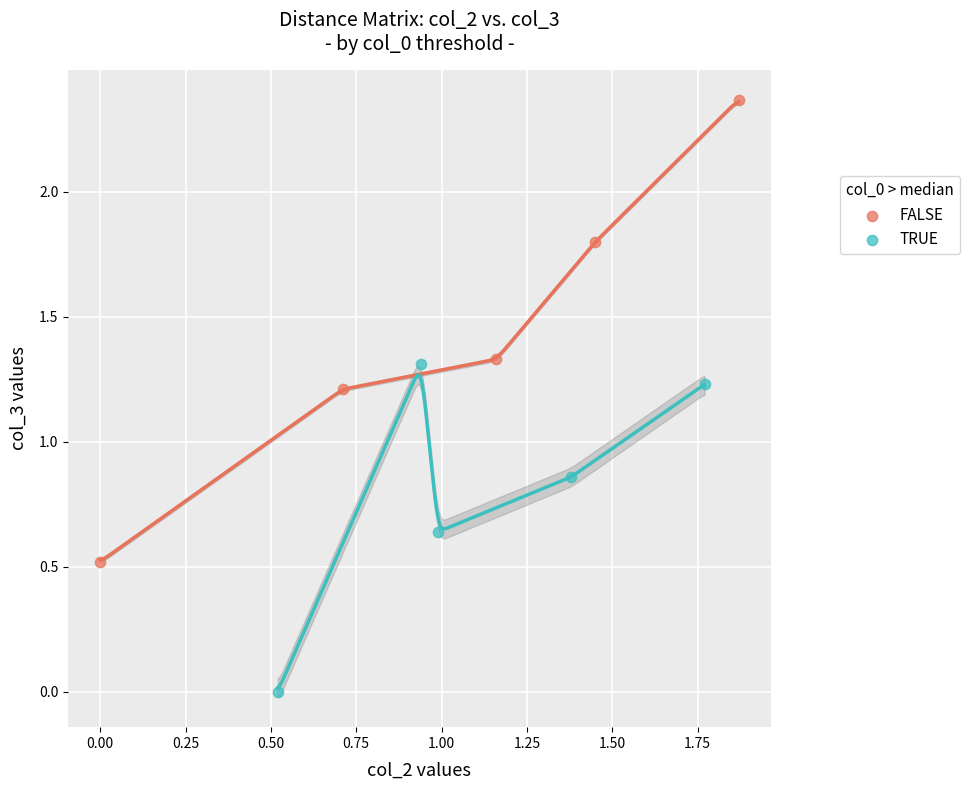

Which series has the widest spread of Y values?

FALSE